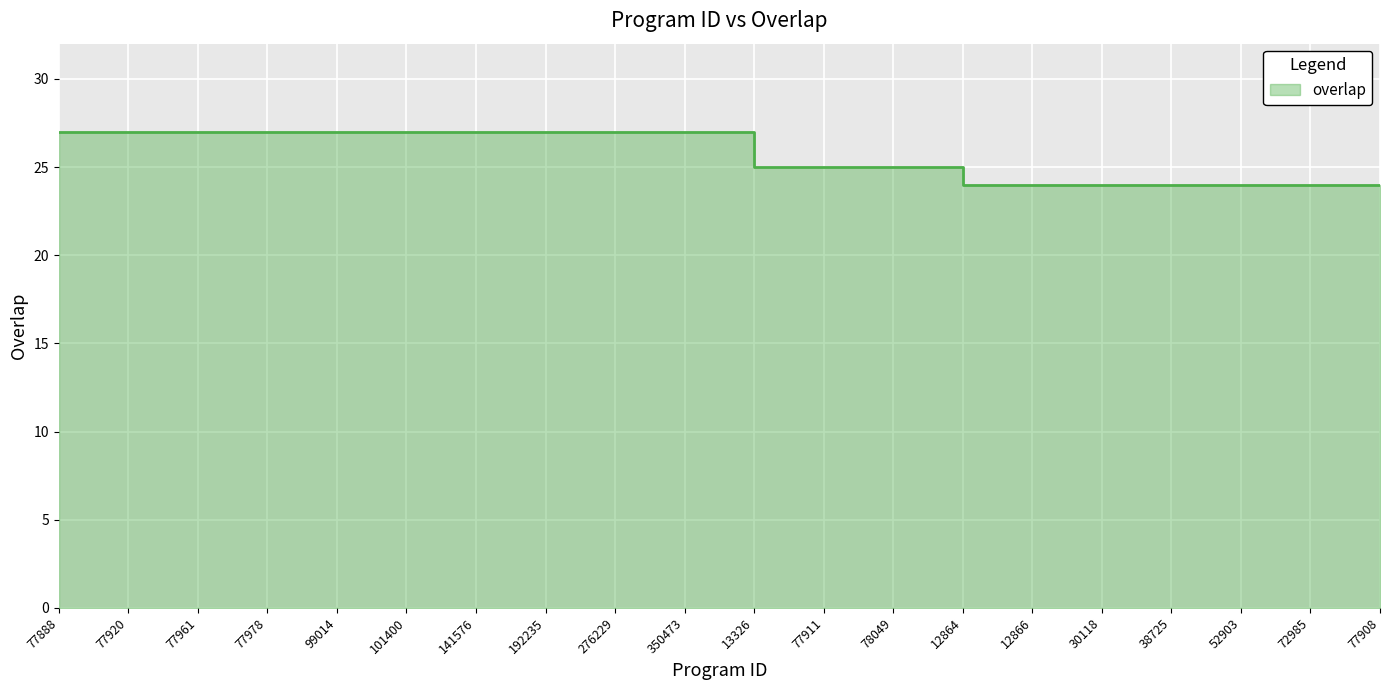

What is the label of the 16th point from the right?

99014